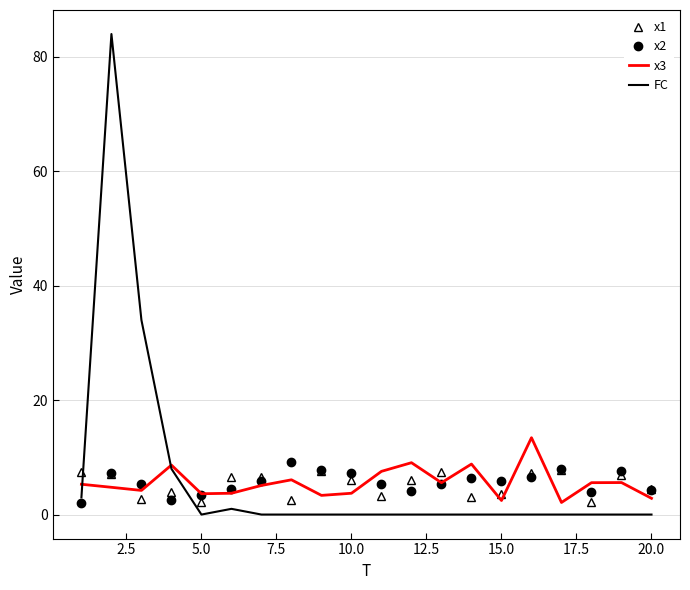

True or false: x1 and x3 cross at least once.

True